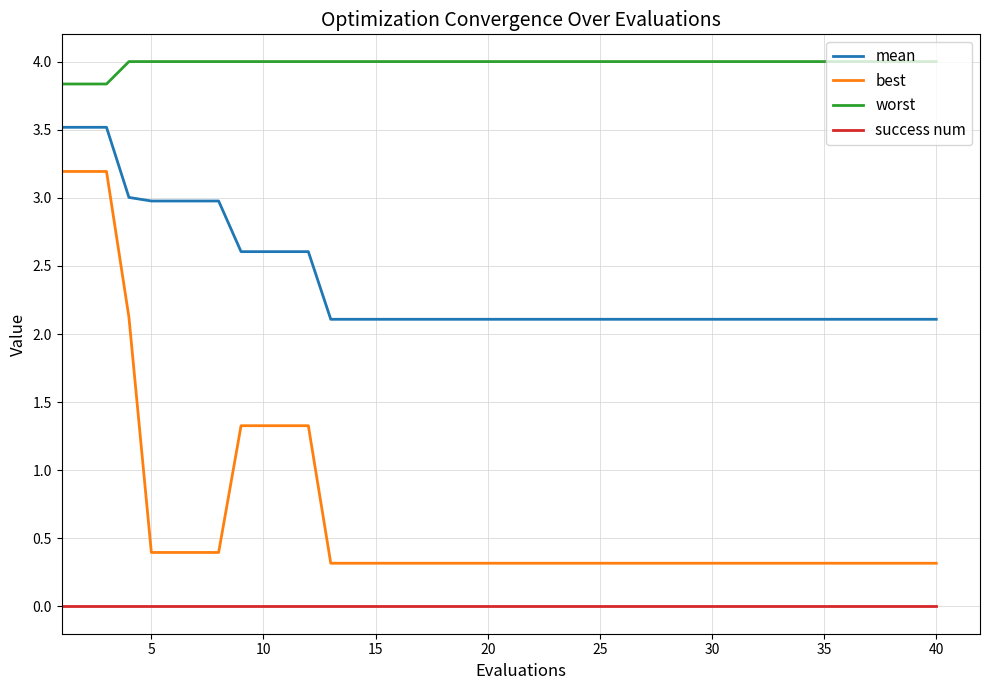

True or false: mean and best intersect in this chart.

False